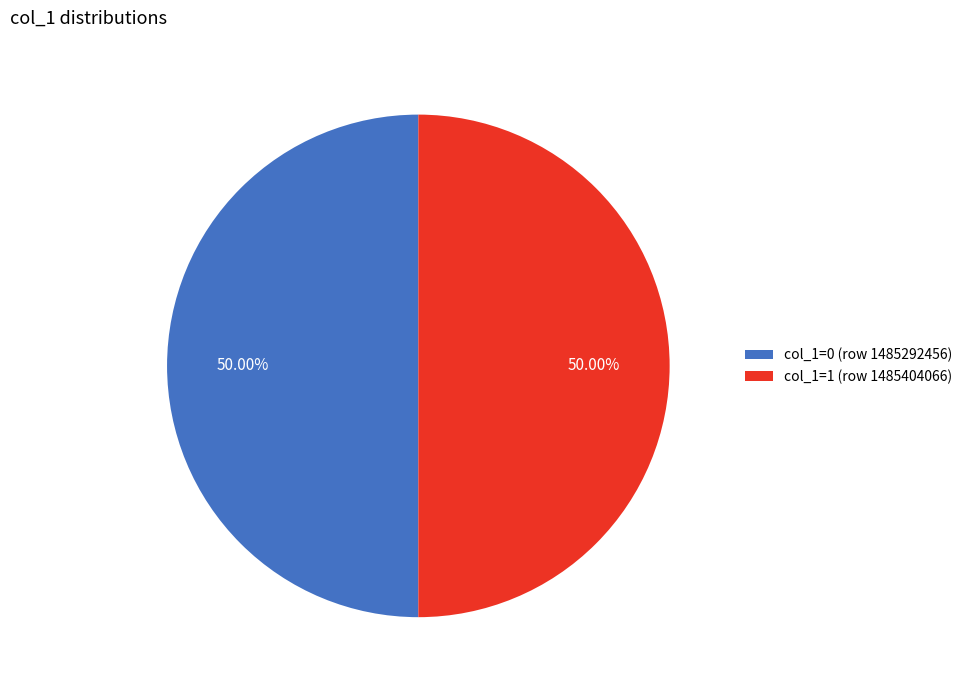

To the nearest percent, what is the average slice percentage?

50%